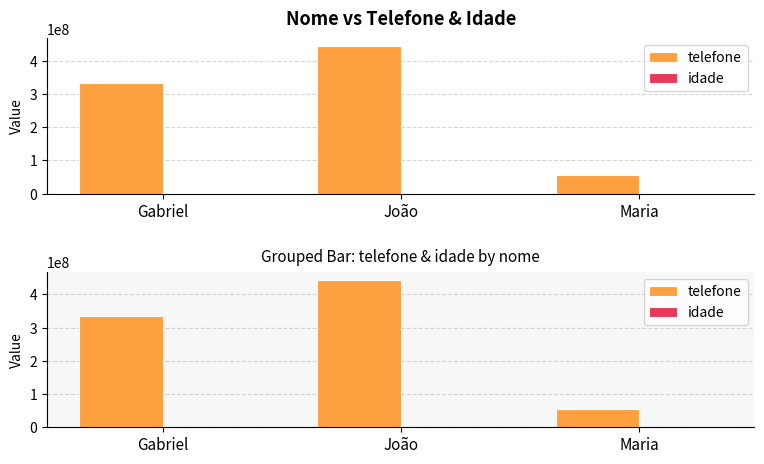

Which series changed the most between Gabriel and Maria?

telefone